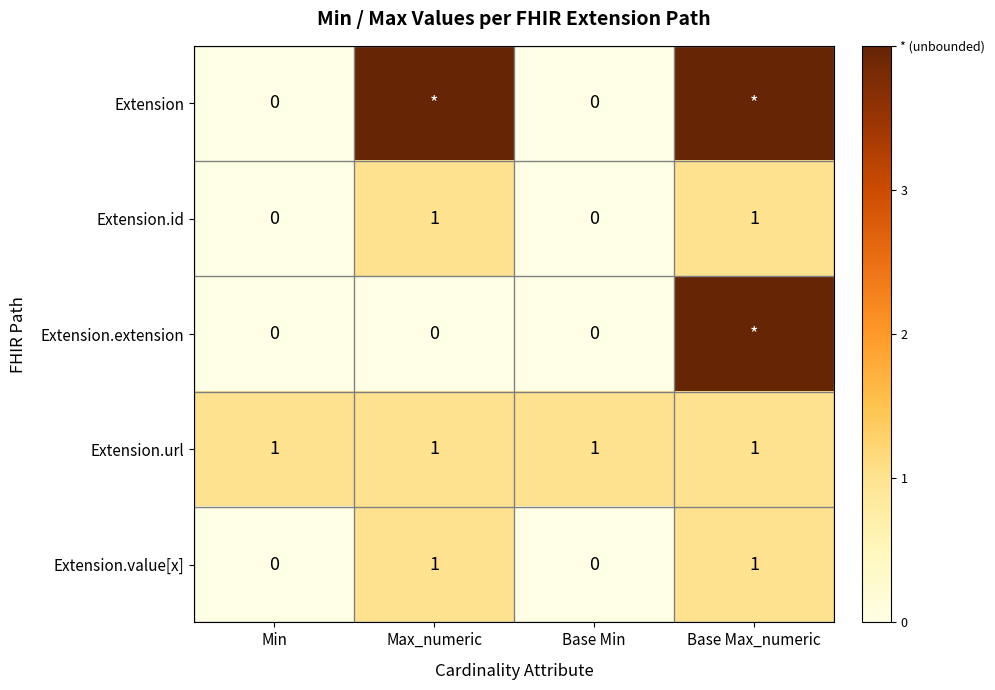

At Base Max_numeric, list the series in order from smallest to largest.

Extension.id, Extension.url, Extension.value[x], Extension, Extension.extension